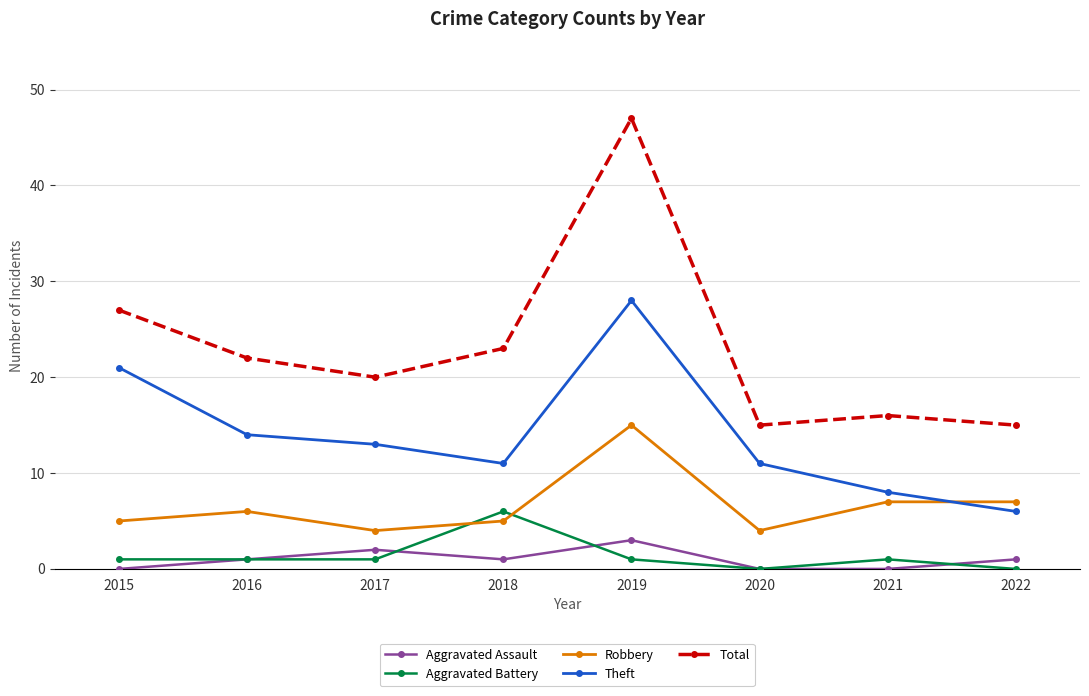

How many interior local valleys does the Robbery series have?

2